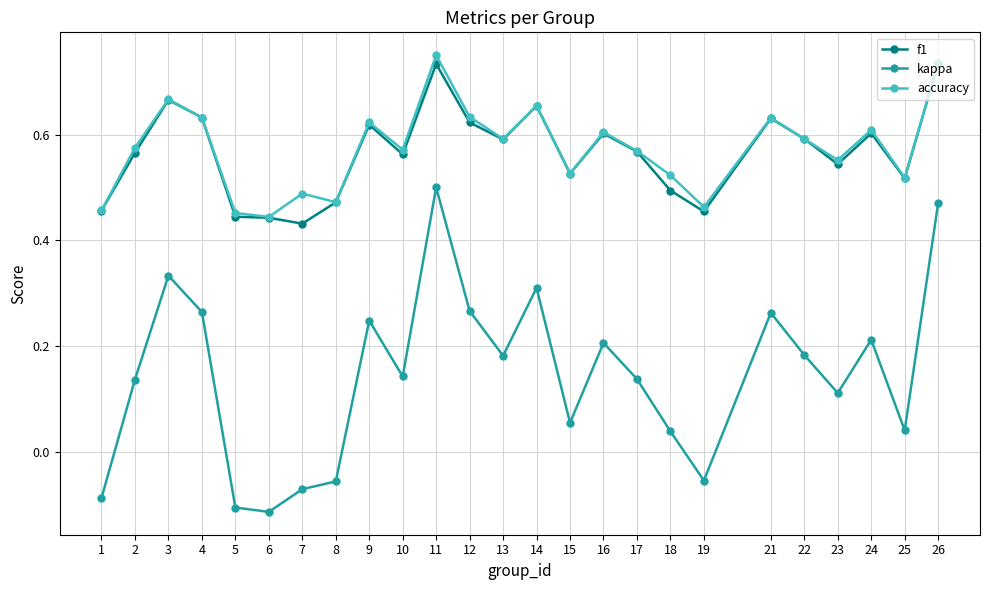

What is the total value across all series at 14?

1.6